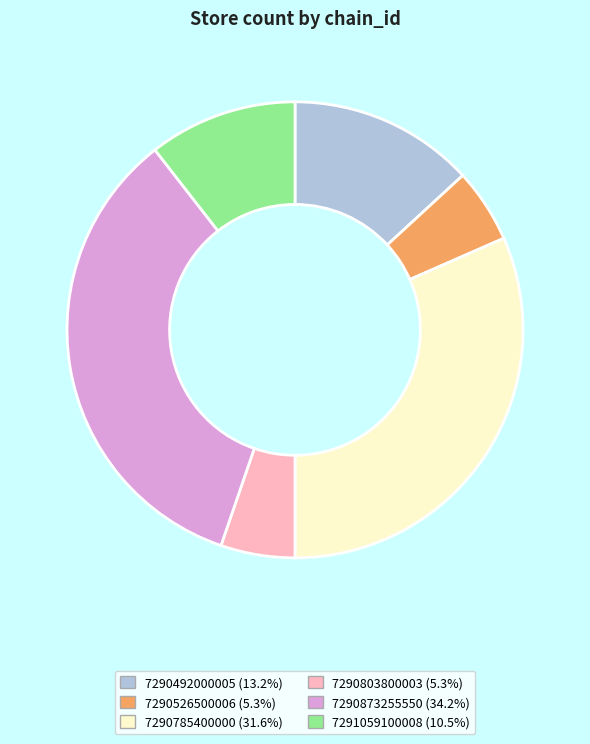

Which has a higher value, 7290785400000 or 7290492000005?

7290785400000